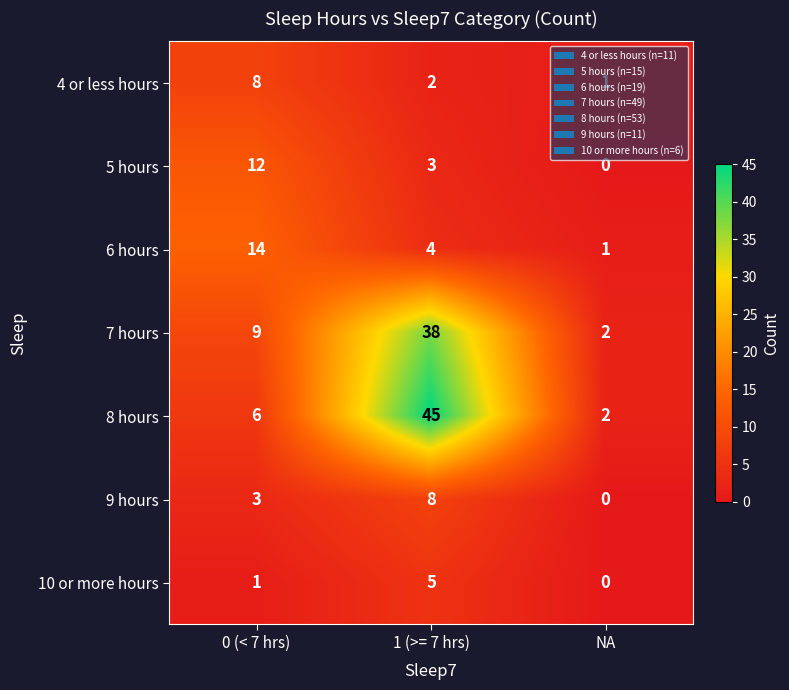

Which category has the highest value across all series?

1 (>= 7 hrs)